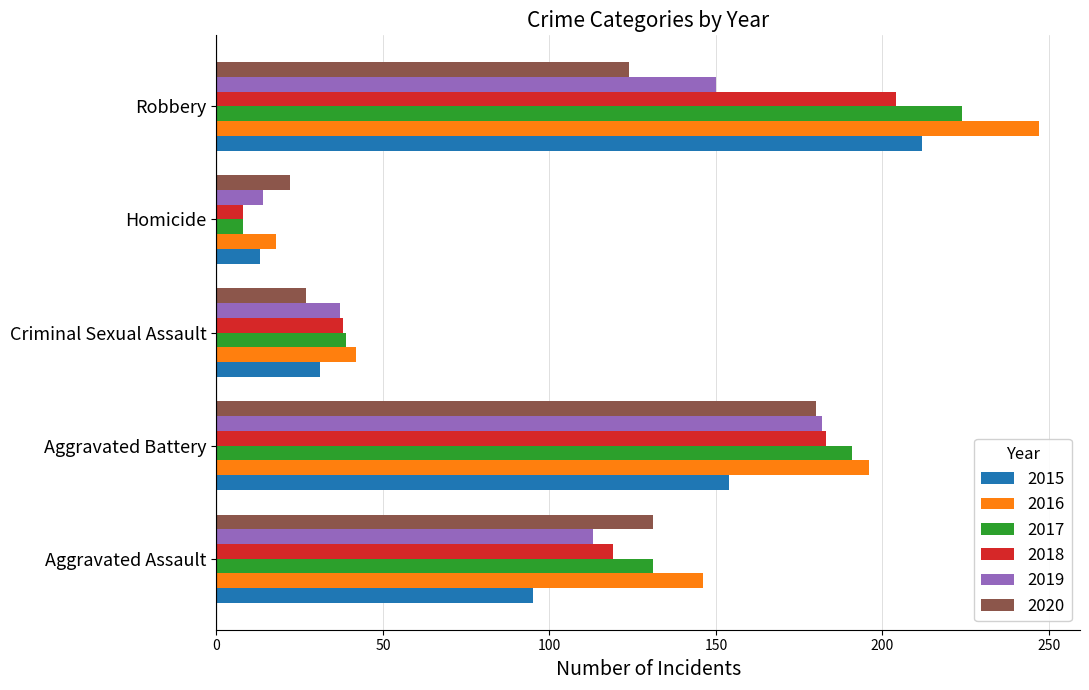

The 2018 series shows 183 at Aggravated Battery. True or false?

True